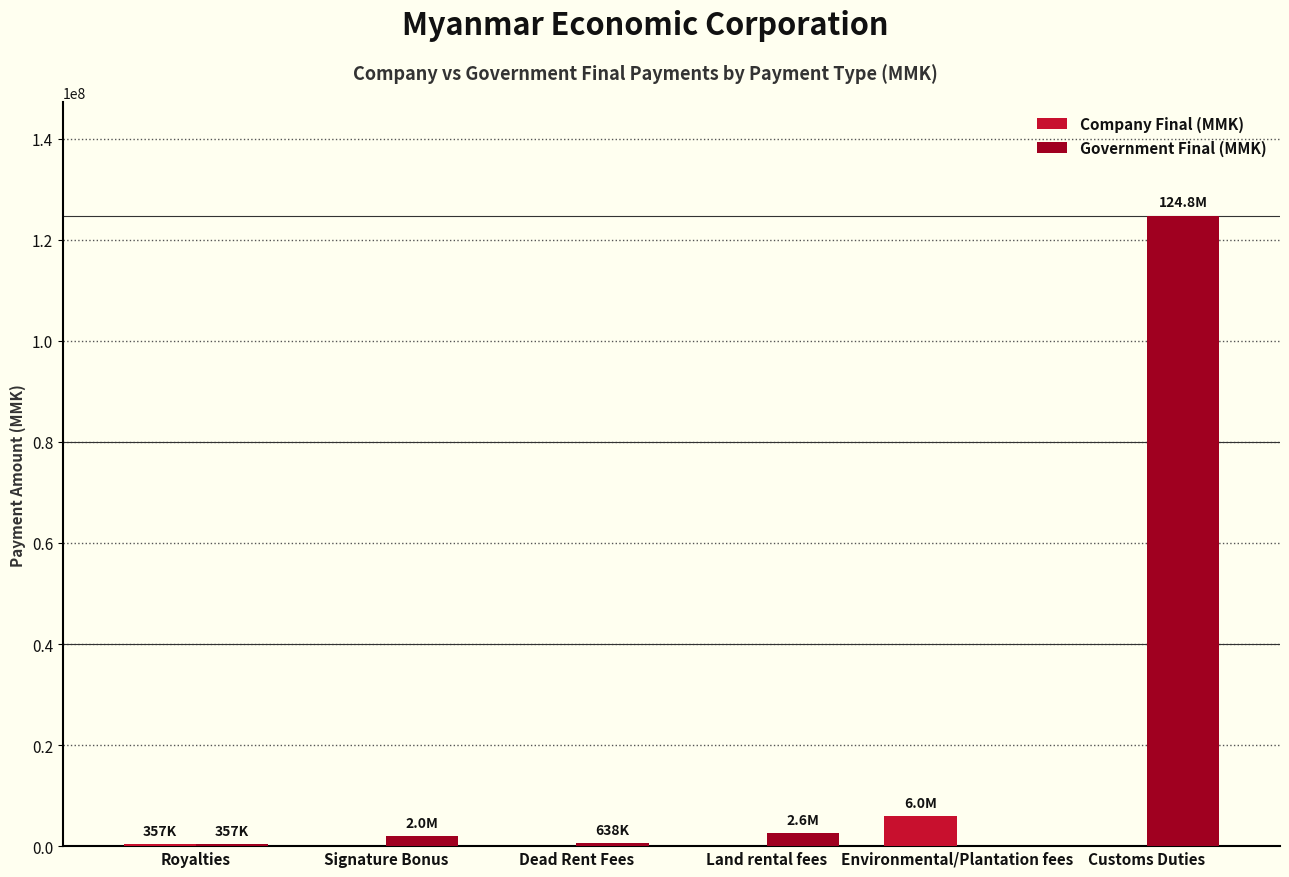

The value of Government Final (MMK) at Environmental/Plantation fees is 51507889. True or false?

False